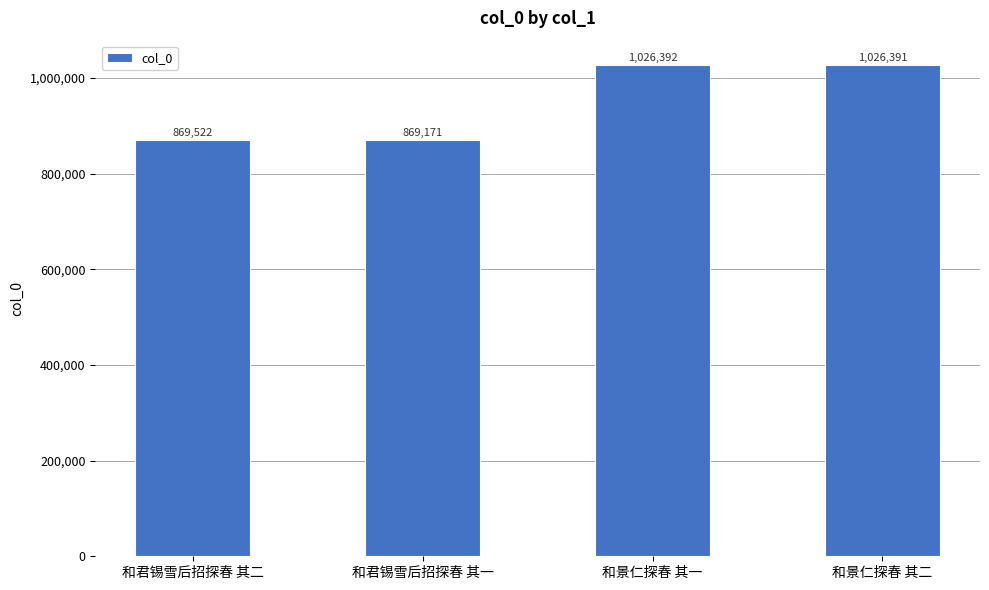

Reading left to right, what are all the values shown in this chart?

和君锡雪后招探春 其二=869522	和君锡雪后招探春 其一=869171	和景仁探春 其一=1026392	和景仁探春 其二=1026391